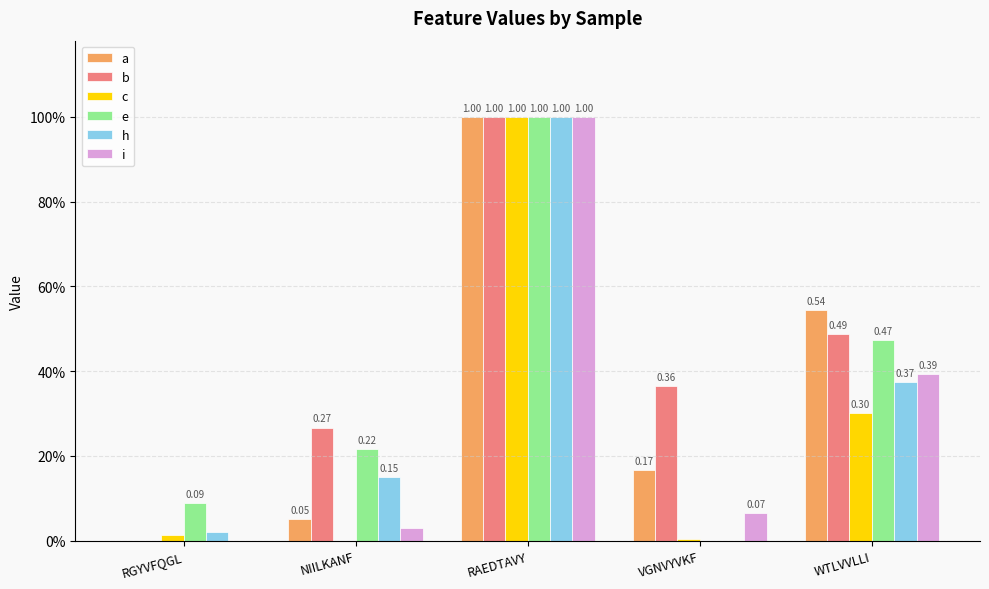

What are all the series names shown in the legend?

a, b, c, e, h, i